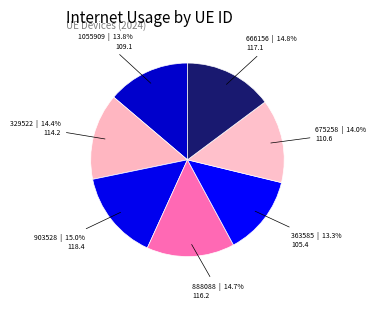

Is it true that 1055909 is 1% of the pie?

False